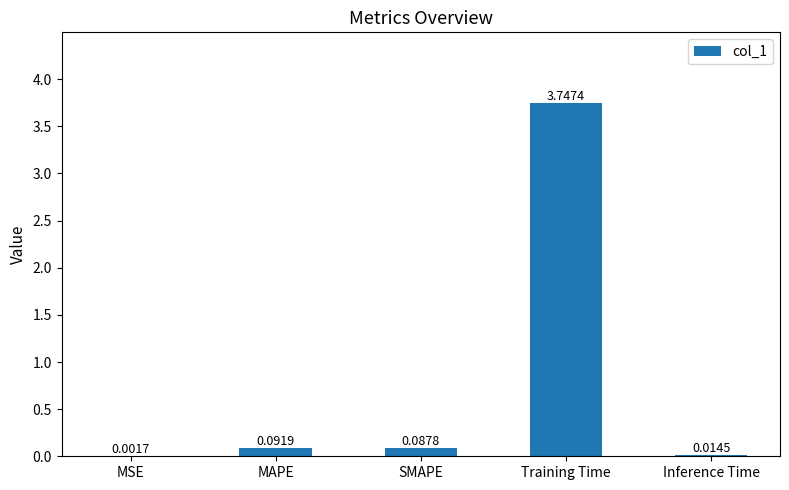

What is the sum of all values?

3.9